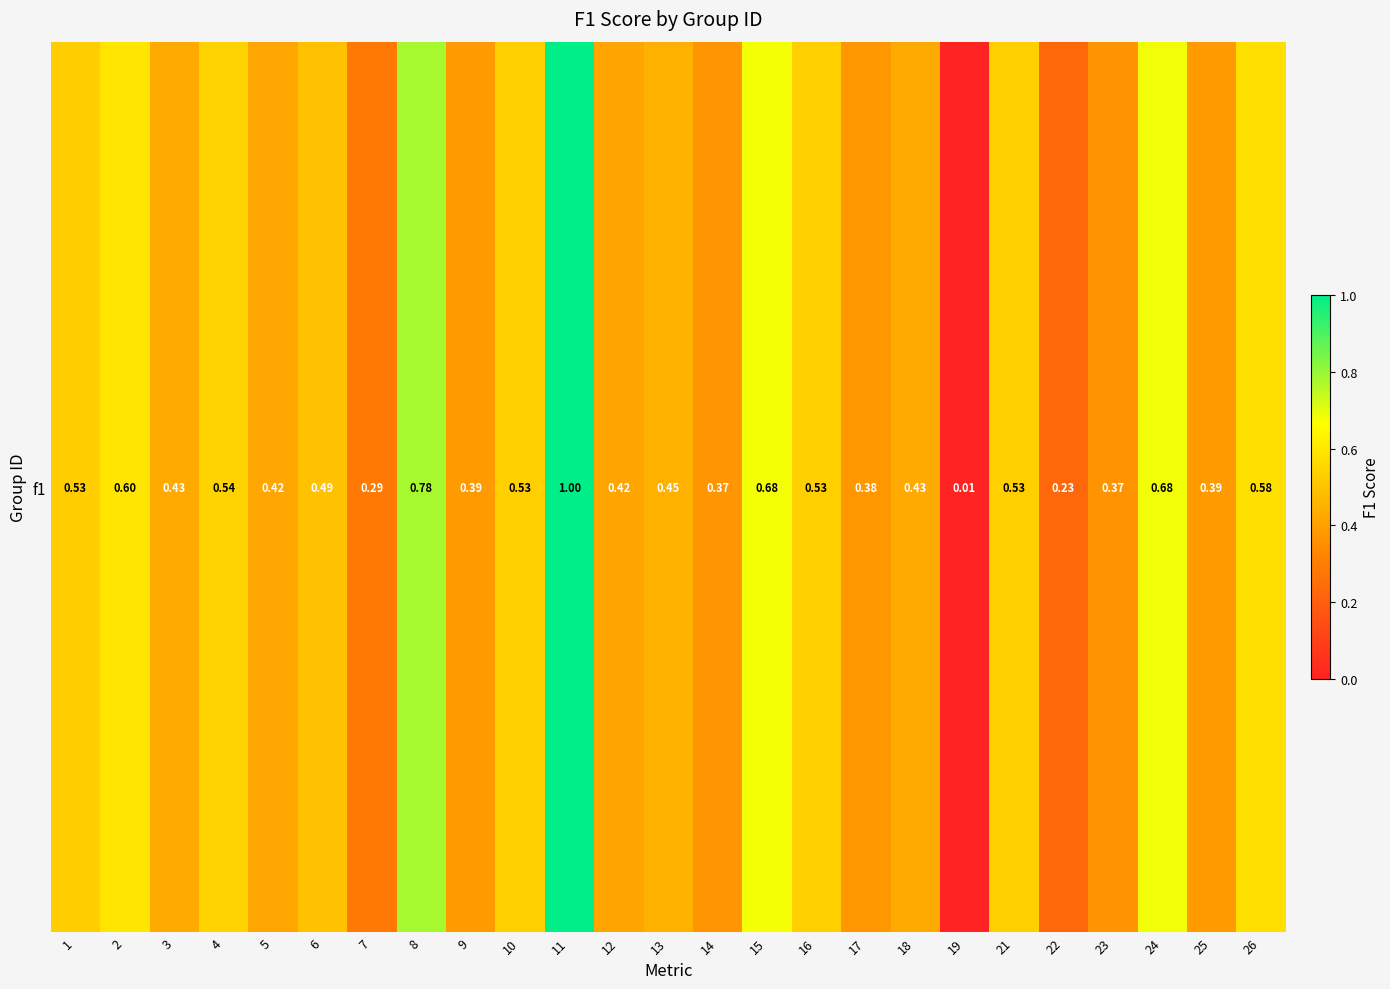

List the labels in order of value, smallest first.

19, 22, 7, 23, 14, 17, 9, 25, 12, 5, 3, 18, 13, 6, 1, 10, 21, 16, 4, 26, 2, 15, 24, 8, 11